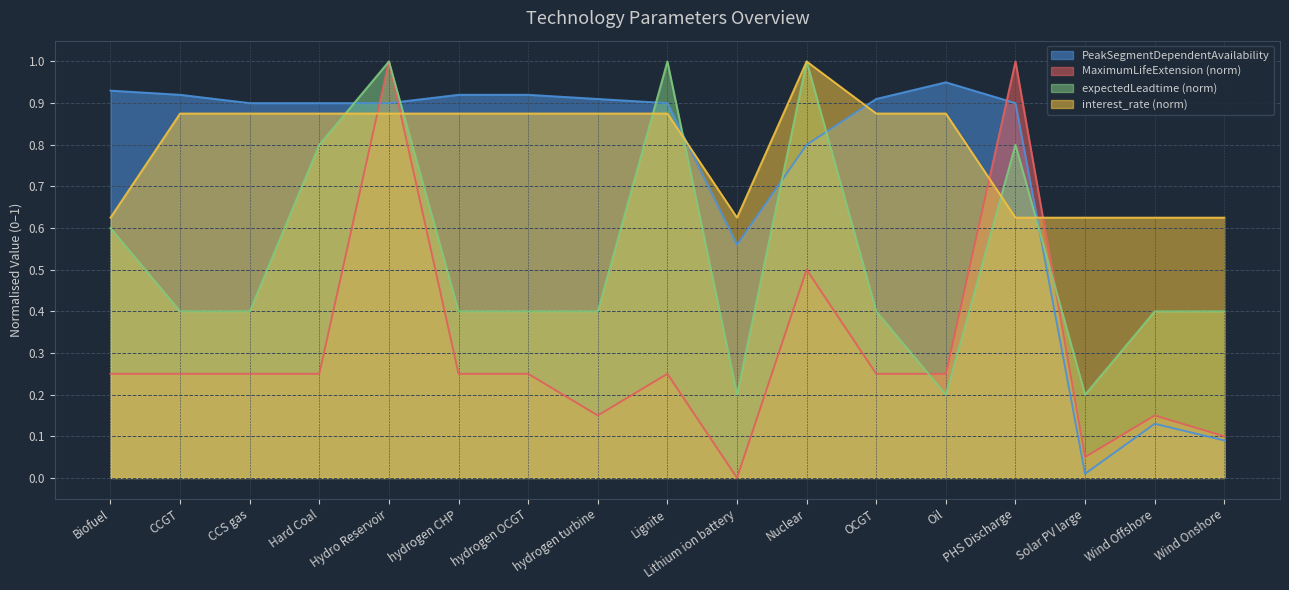

Between hydrogen OCGT and PHS Discharge, which series saw the biggest shift?

MaximumLifeExtension (norm)